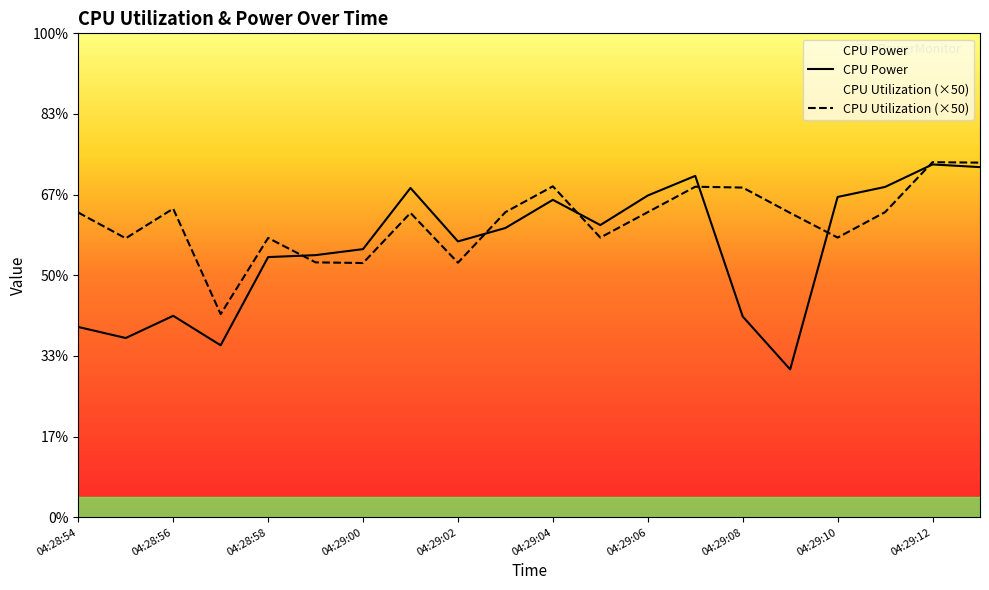

The value of CPU Power at 04:28:57 is 0.2. True or false?

False